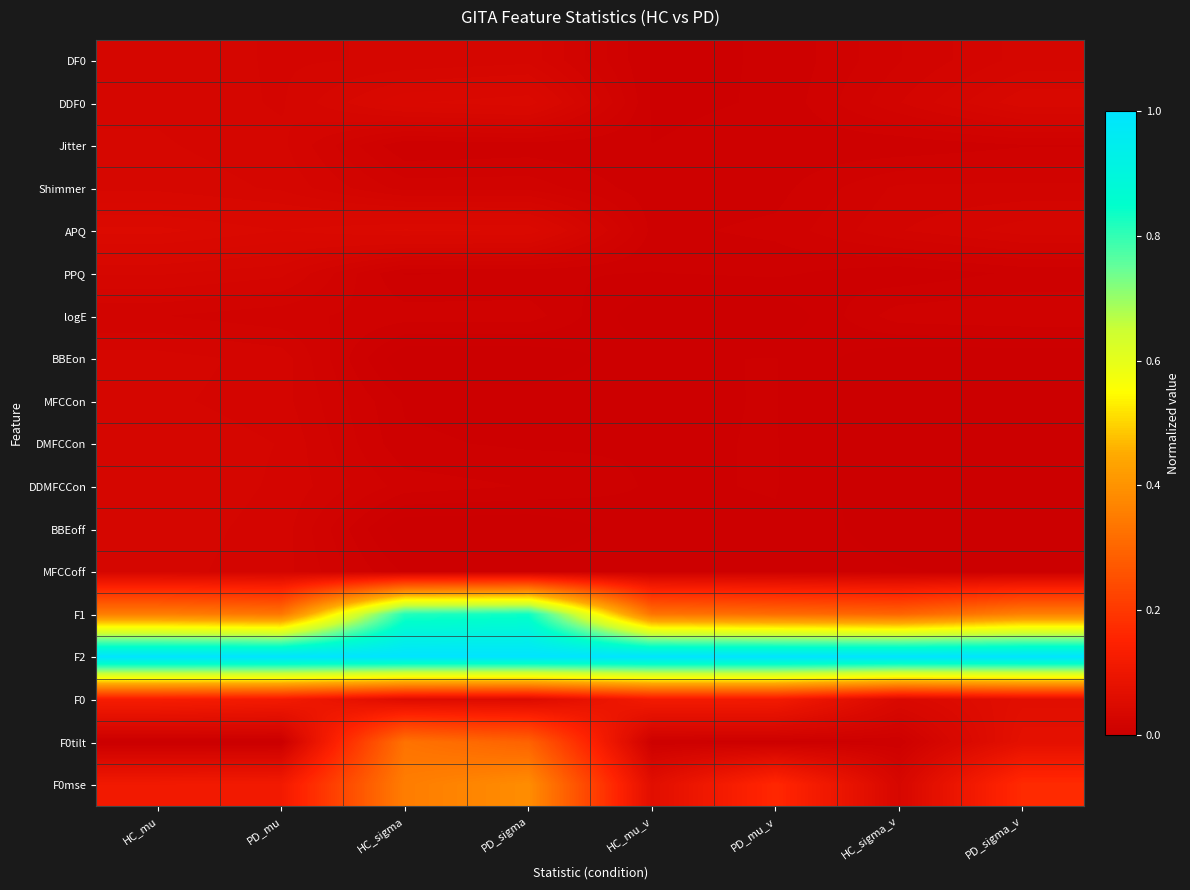

Reading left to right, transcribe all the data shown in this chart.

DF0: HC_mu=0.0	PD_mu=0.0	HC_sigma=0.0	PD_sigma=0.0	HC_mu_v=0.0	PD_mu_v=0.0	HC_sigma_v=0.0	PD_sigma_v=0.0
DDF0: HC_mu=0.0	PD_mu=0.0	HC_sigma=0.0	PD_sigma=0.0	HC_mu_v=0.0	PD_mu_v=0.0	HC_sigma_v=0.0	PD_sigma_v=0.0
Jitter: HC_mu=0.0	PD_mu=0.0	HC_sigma=0.0	PD_sigma=0.0	HC_mu_v=0.0	PD_mu_v=0.0	HC_sigma_v=0.0	PD_sigma_v=0.0
Shimmer: HC_mu=0.0	PD_mu=0.0	HC_sigma=0.0	PD_sigma=0.0	HC_mu_v=0.0	PD_mu_v=0.0	HC_sigma_v=0.0	PD_sigma_v=0.0
APQ: HC_mu=0.0	PD_mu=0.0	HC_sigma=0.0	PD_sigma=0.0	HC_mu_v=0.0	PD_mu_v=0.0	HC_sigma_v=0.0	PD_sigma_v=0.0
PPQ: HC_mu=0.0	PD_mu=0.0	HC_sigma=0.0	PD_sigma=0.0	HC_mu_v=0.0	PD_mu_v=0.0	HC_sigma_v=0.0	PD_sigma_v=0.0
logE: HC_mu=0.0	PD_mu=0.0	HC_sigma=0.0	PD_sigma=0.0	HC_mu_v=0.0	PD_mu_v=0.0	HC_sigma_v=0.0	PD_sigma_v=0.0
BBEon: HC_mu=0.0	PD_mu=0.0	HC_sigma=0.0	PD_sigma=0.0	HC_mu_v=0.0	PD_mu_v=0.0	HC_sigma_v=0.0	PD_sigma_v=0.0
MFCCon: HC_mu=0.0	PD_mu=0.0	HC_sigma=0.0	PD_sigma=0.0	HC_mu_v=0.0	PD_mu_v=0.0	HC_sigma_v=0.0	PD_sigma_v=0.0
DMFCCon: HC_mu=0.0	PD_mu=0.0	HC_sigma=0.0	PD_sigma=0.0	HC_mu_v=0.0	PD_mu_v=0.0	HC_sigma_v=0.0	PD_sigma_v=0.0
DDMFCCon: HC_mu=0.0	PD_mu=0.0	HC_sigma=0.0	PD_sigma=0.0	HC_mu_v=0.0	PD_mu_v=0.0	HC_sigma_v=0.0	PD_sigma_v=0.0
BBEoff: HC_mu=0.0	PD_mu=0.0	HC_sigma=0.0	PD_sigma=0.0	HC_mu_v=0.0	PD_mu_v=0.0	HC_sigma_v=0.0	PD_sigma_v=0.0
MFCCoff: HC_mu=0.0	PD_mu=0.0	HC_sigma=0.0	PD_sigma=0.0	HC_mu_v=0.0	PD_mu_v=0.0	HC_sigma_v=0.0	PD_sigma_v=0.0
F1: HC_mu=0.4	PD_mu=0.3	HC_sigma=0.8	PD_sigma=0.8	HC_mu_v=0.3	PD_mu_v=0.3	HC_sigma_v=0.3	PD_sigma_v=0.4
F2: HC_mu=1.0	PD_mu=1.0	HC_sigma=1.0	PD_sigma=1.0	HC_mu_v=1.0	PD_mu_v=1.0	HC_sigma_v=1.0	PD_sigma_v=1.0
F0: HC_mu=0.1	PD_mu=0.1	HC_sigma=0.1	PD_sigma=0.1	HC_mu_v=0.1	PD_mu_v=0.1	HC_sigma_v=0.0	PD_sigma_v=0.1
F0tilt: HC_mu=0.0	PD_mu=0.0	HC_sigma=0.3	PD_sigma=0.3	HC_mu_v=0.0	PD_mu_v=0.0	HC_sigma_v=0.0	PD_sigma_v=0.1
F0mse: HC_mu=0.1	PD_mu=0.1	HC_sigma=0.4	PD_sigma=0.4	HC_mu_v=0.1	PD_mu_v=0.2	HC_sigma_v=0.0	PD_sigma_v=0.2